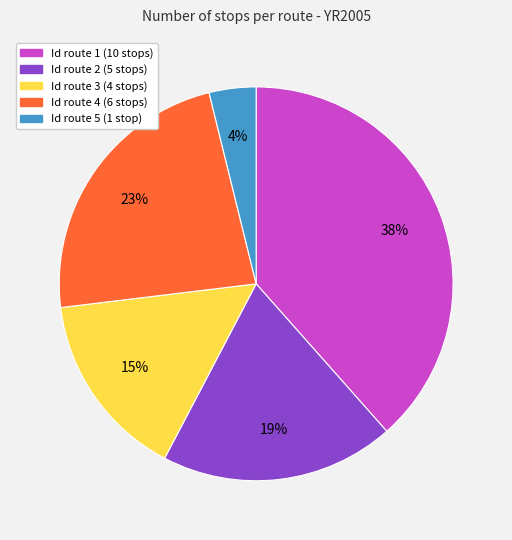

Is it true that Id route 5 is 4% of the pie?

True